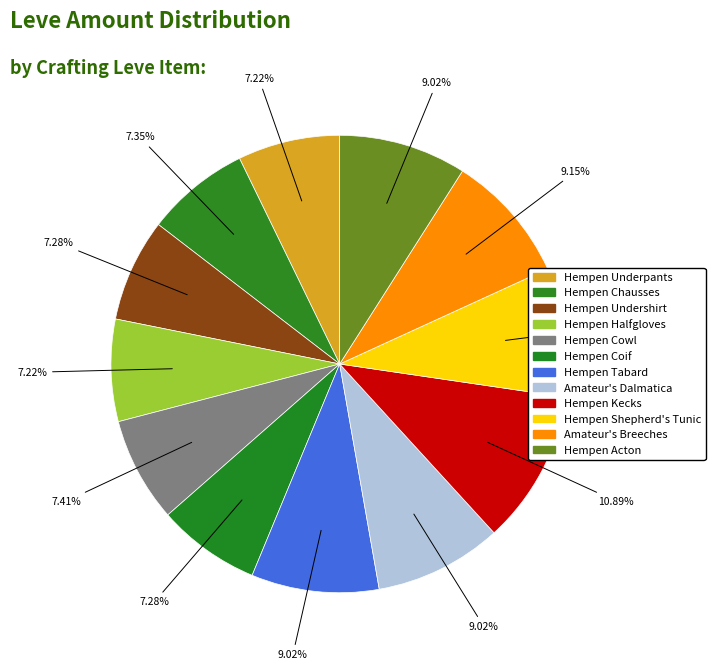

What is the largest slice in the pie chart?

Hempen Kecks